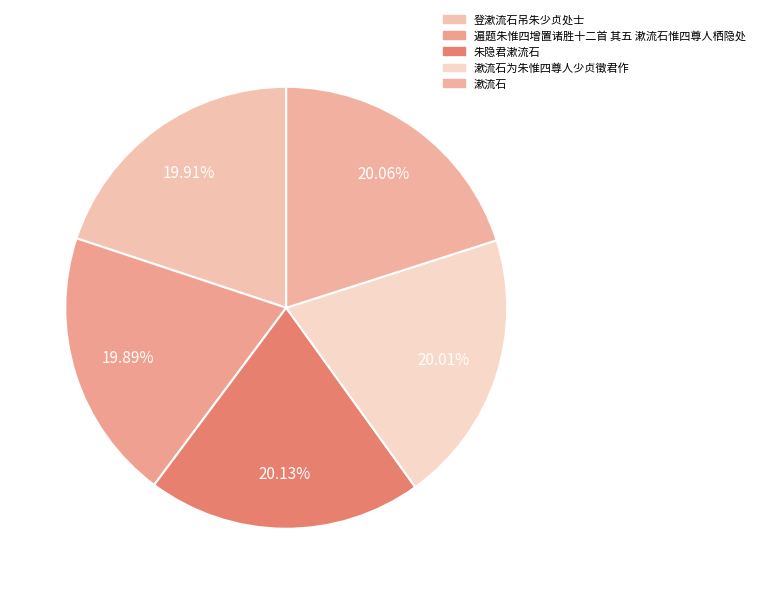

What is the ratio of the value at 朱隐君漱流石 to the value at 漱流石为朱惟四尊人少贞徵君作?

1.0